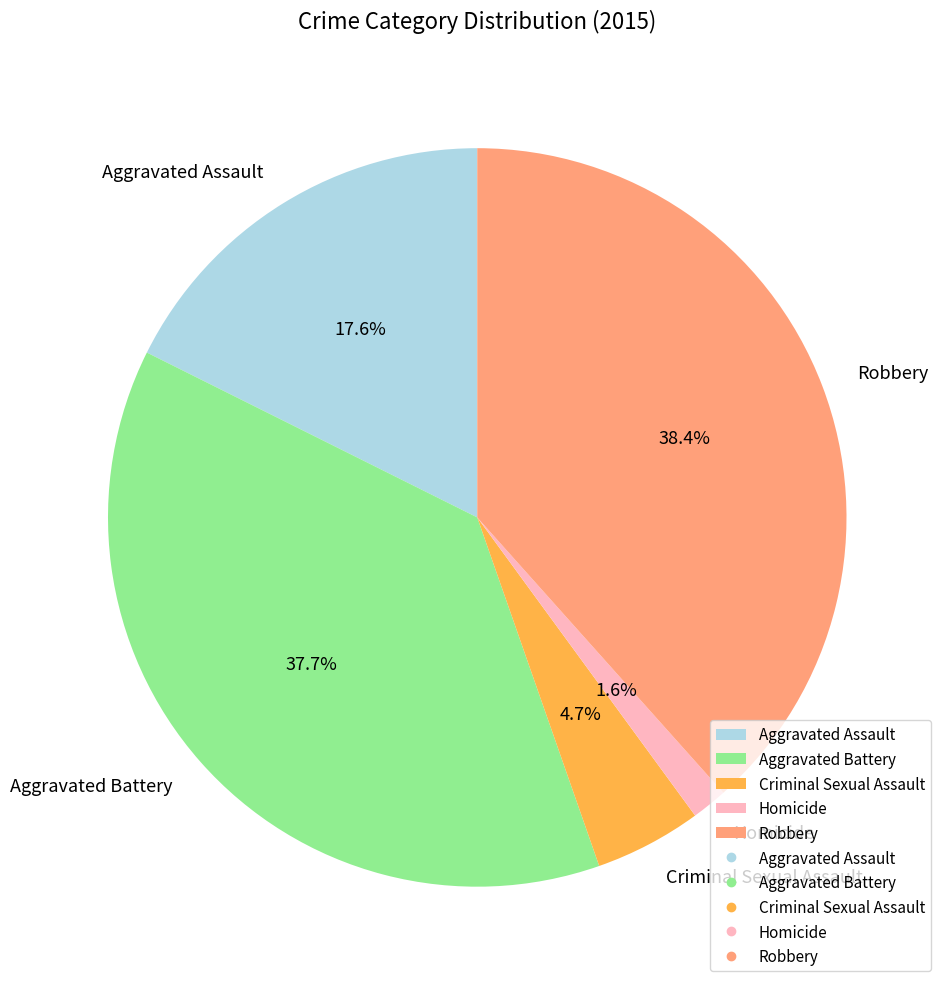

Is there a majority slice in this chart?

No